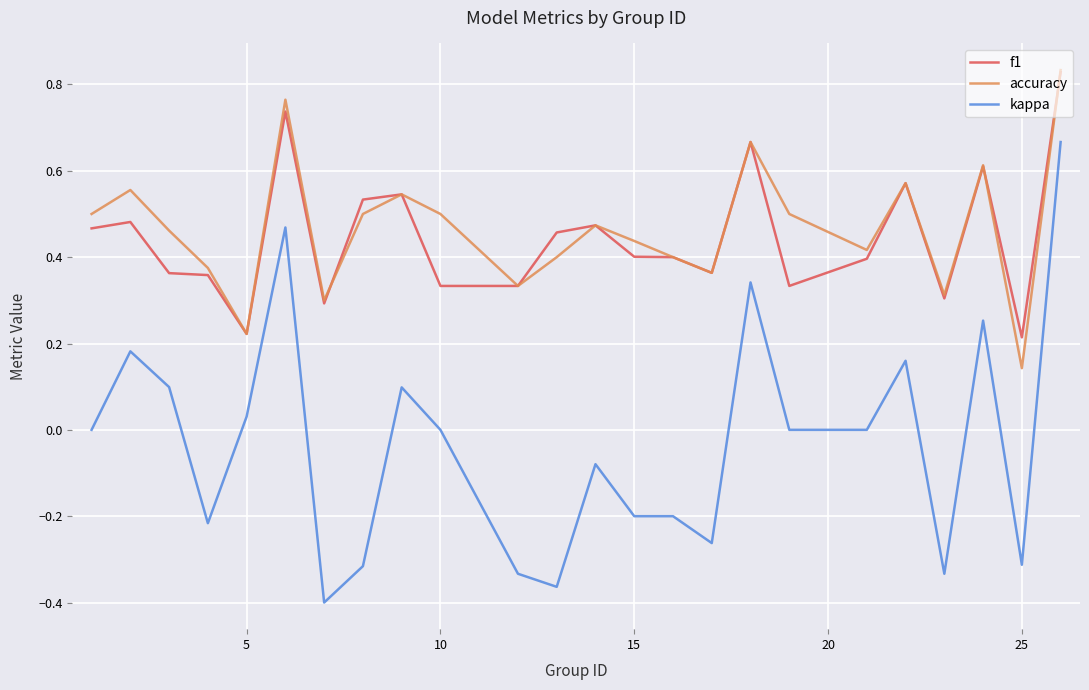

What are all the series names shown in the legend?

f1, accuracy, kappa